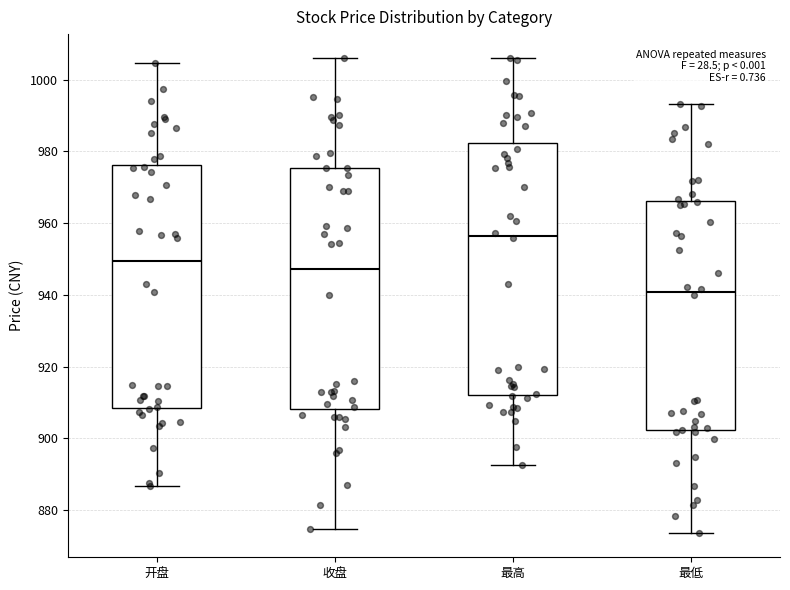

Where is the upper edge of the box for 收盘 on the y-axis? The values are not printed on the chart, so give them approximately, as read against the axis.

976